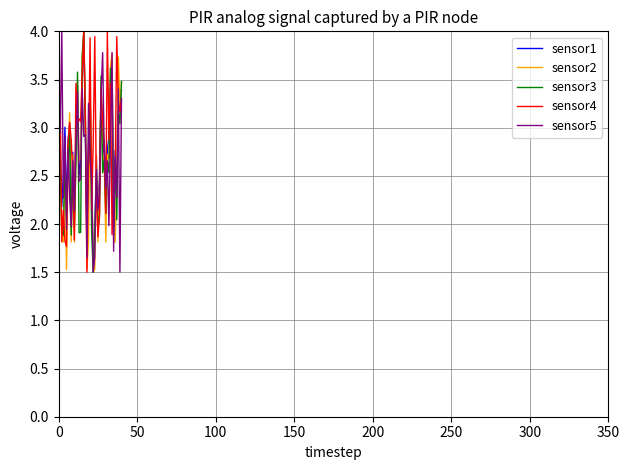

What is the maximum value shown in the chart?

4.0